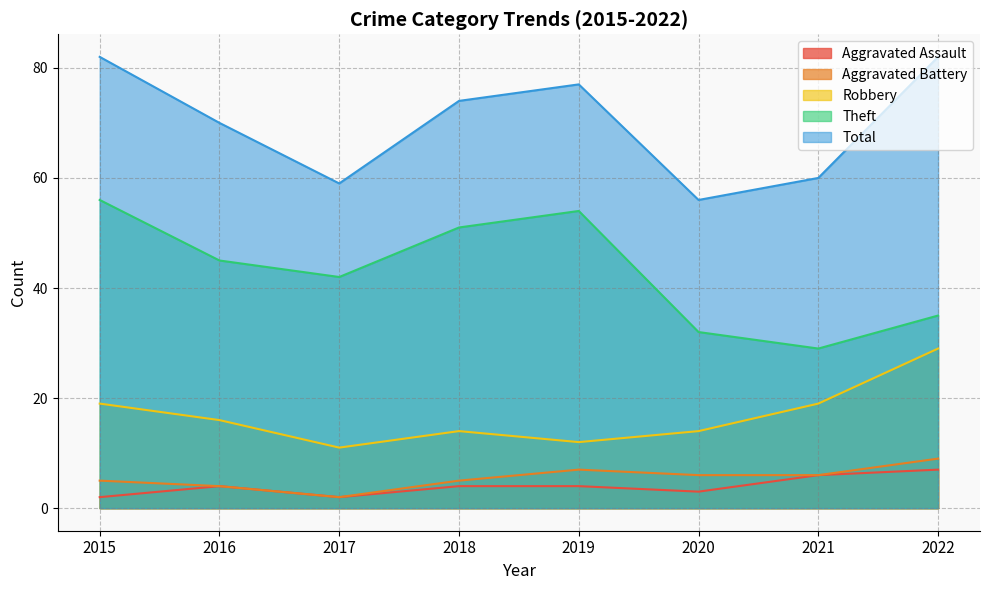

True or false: Aggravated Assault and Theft intersect in this chart.

False